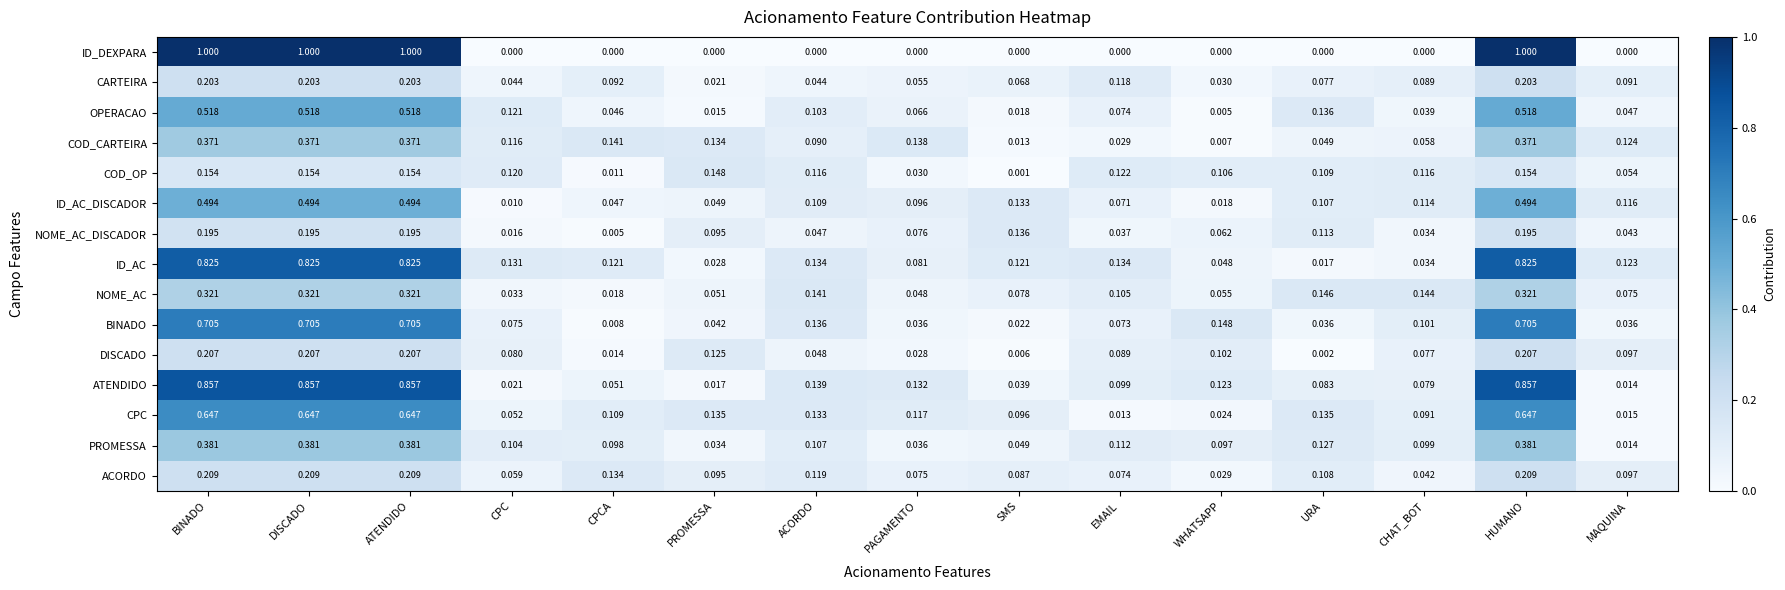

Which series changed the most between CPC and PROMESSA?

OPERACAO